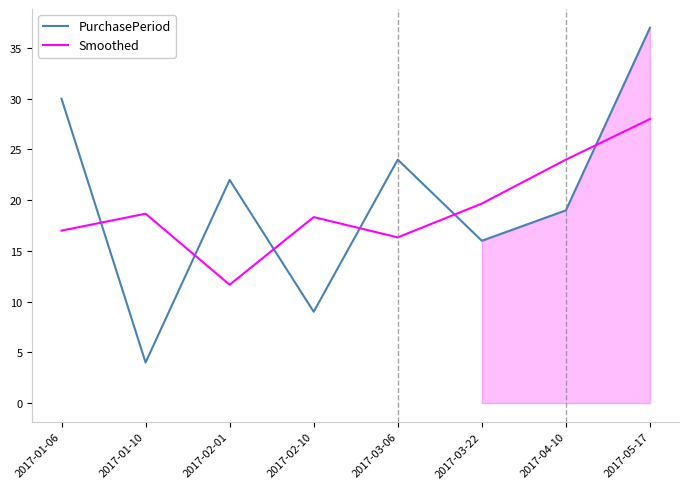

Is it true that Smoothed equals 17.0 at 2017-01-06?

True